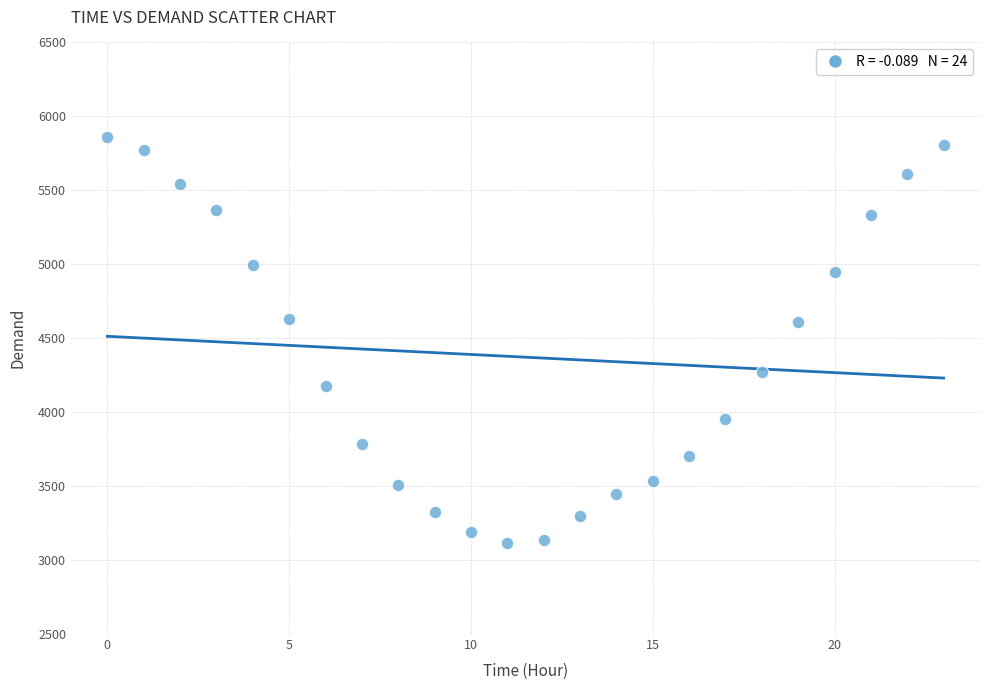

What is the range of Y values (max minus min)?

2743